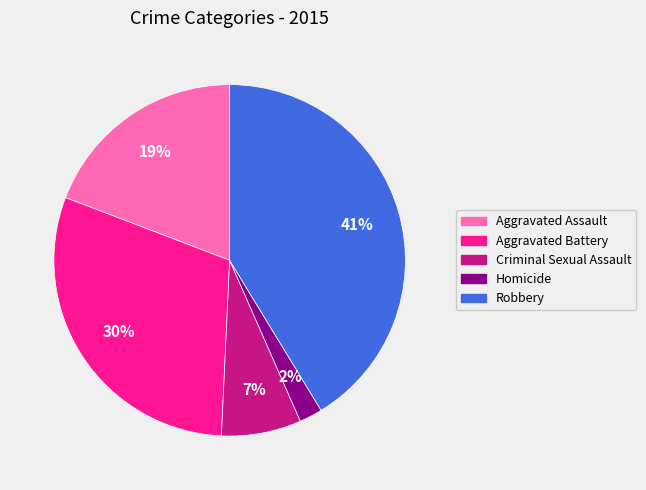

Rank the categories by value from highest to lowest.

Robbery, Aggravated Battery, Aggravated Assault, Criminal Sexual Assault, Homicide